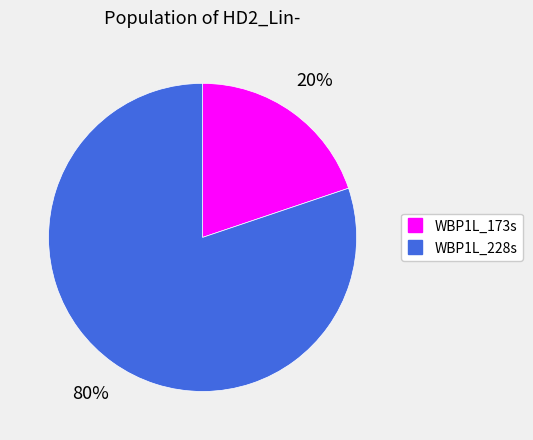

Is it true that WBP1L_173s is 7% of the pie?

False